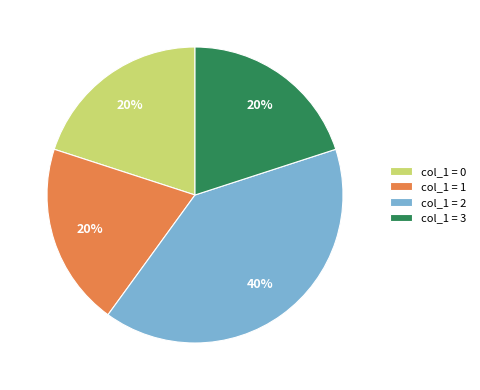

To the nearest percent, what is the combined percentage of col_1 = 1 and col_1 = 2?

60%